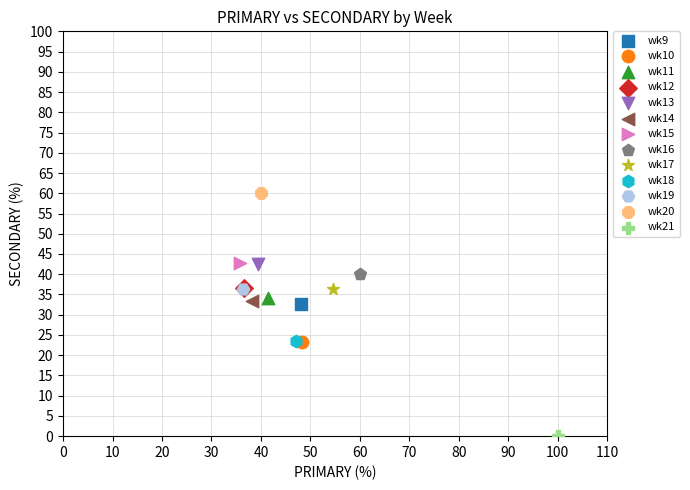

What are all the series names shown in the legend?

wk9, wk10, wk11, wk12, wk13, wk14, wk15, wk16, wk17, wk18, wk19, wk20, wk21